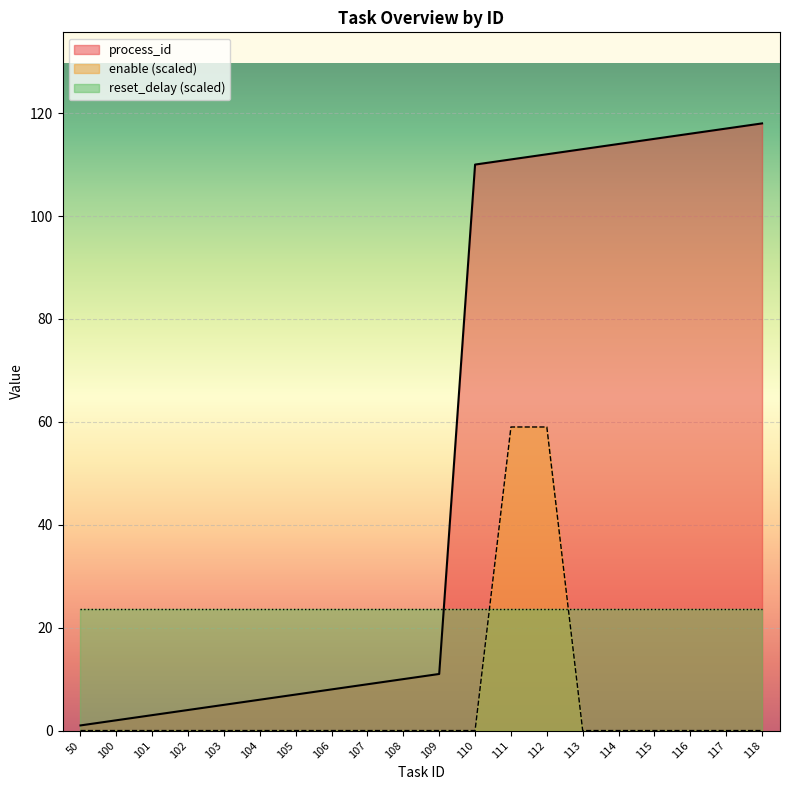

True or false: process_id has more than 0 interior local peaks.

False